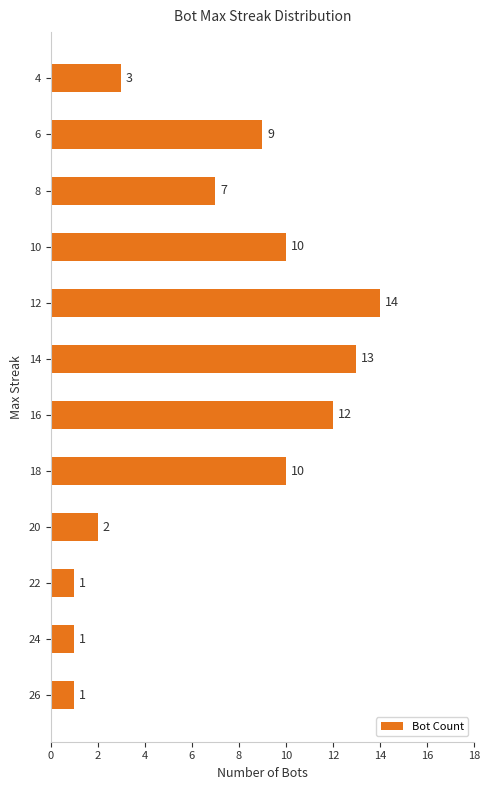

What is the difference between the values at 14 and 10?

3